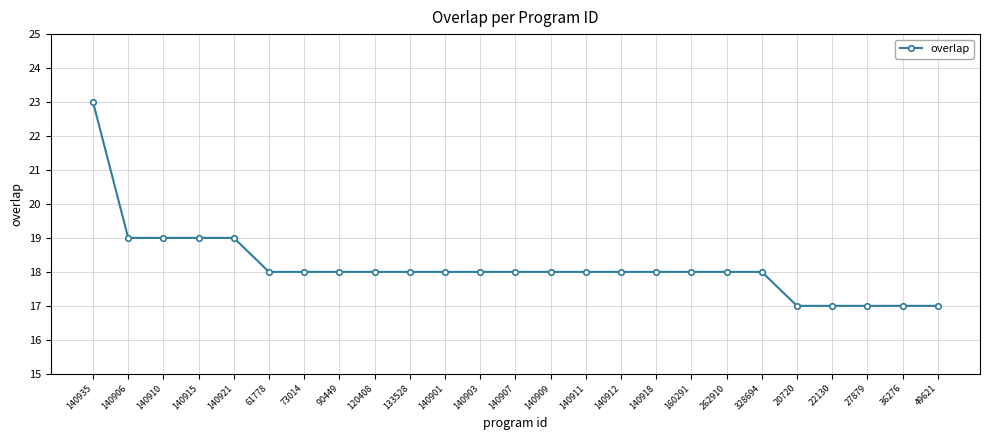

True or false: the data shows 19 at 140906.

True